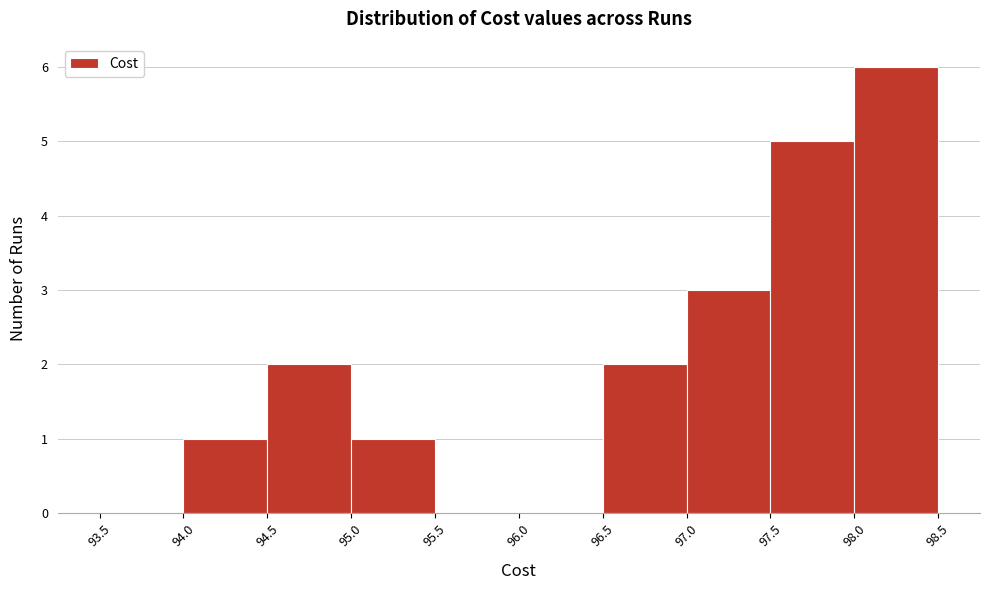

Over which range of the x-axis is the bar tallest?

98.0 to 98.5